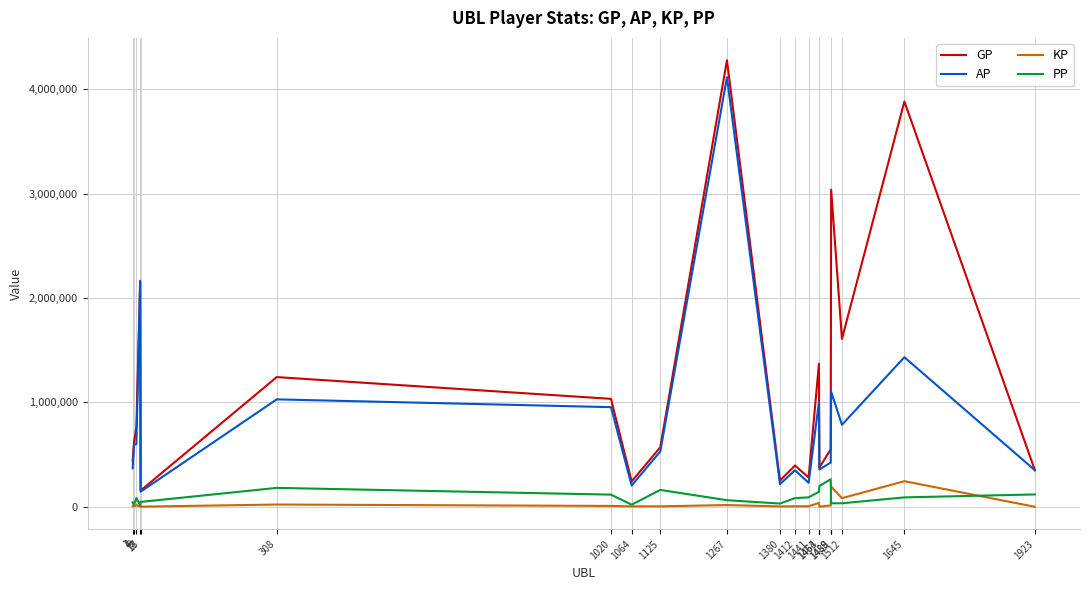

What is the sum of all KP values?

666391.6